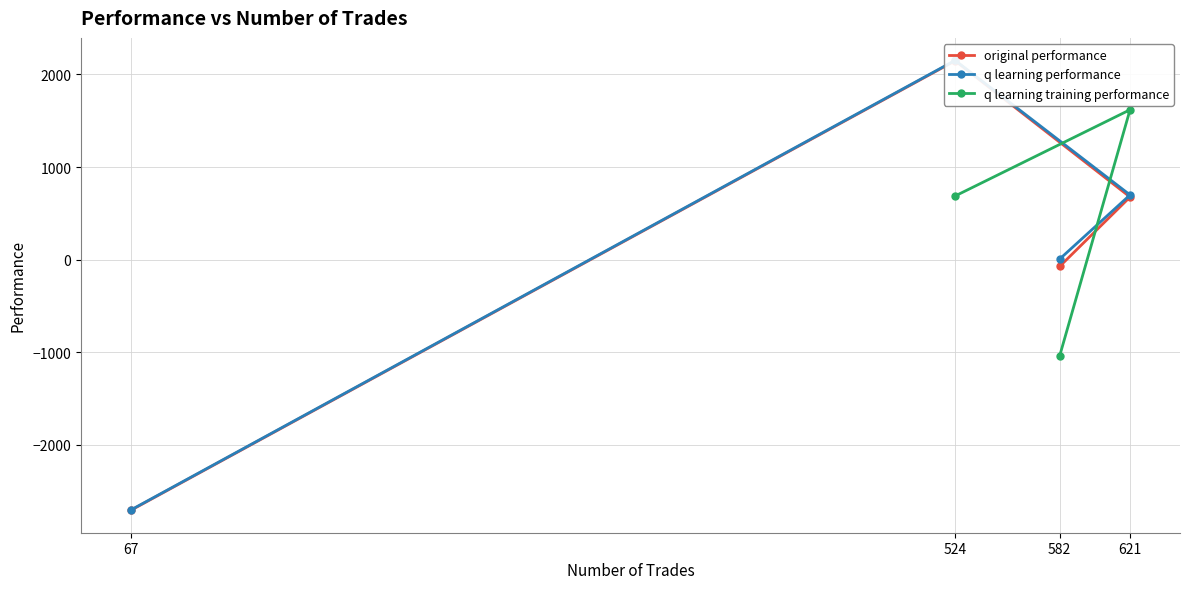

The original performance series shows 2147.4 at 524. True or false?

True